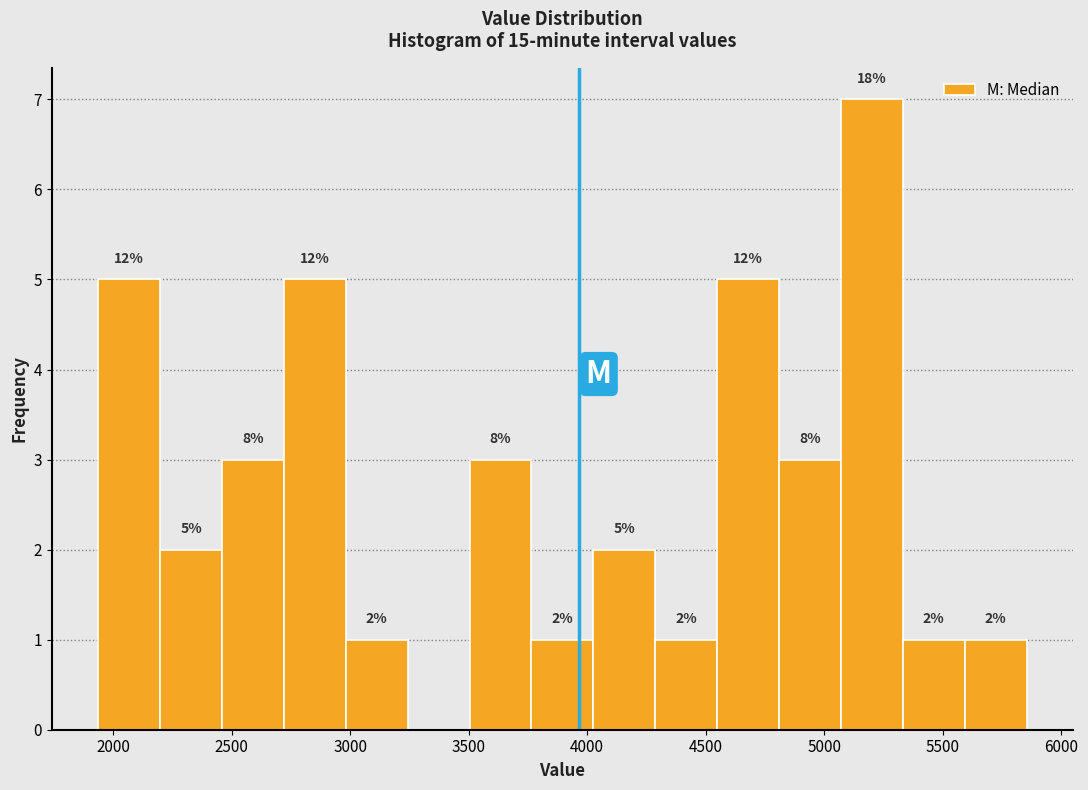

Over which range of the x-axis is the bar tallest?

5050 to 5350